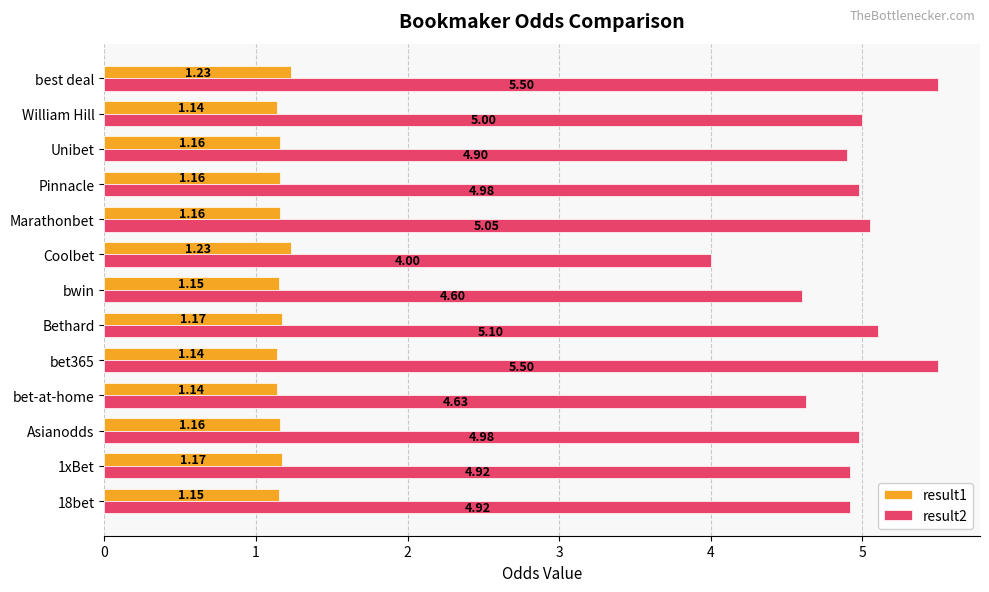

What is the sum of all result2 values?

64.1